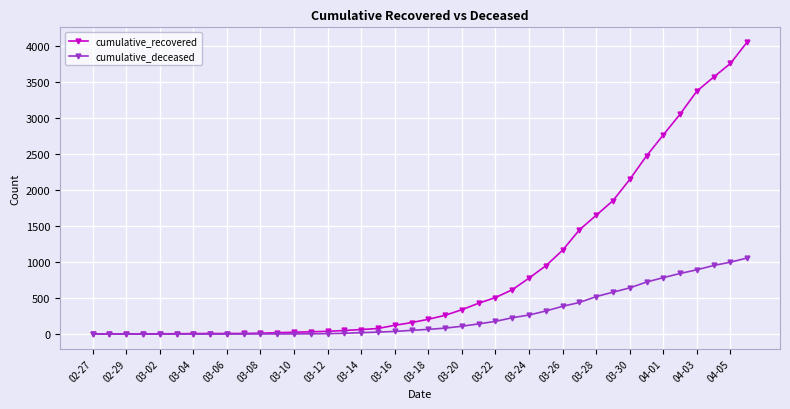

List the series in order of their overall mean, highest first.

cumulative_recovered, cumulative_deceased